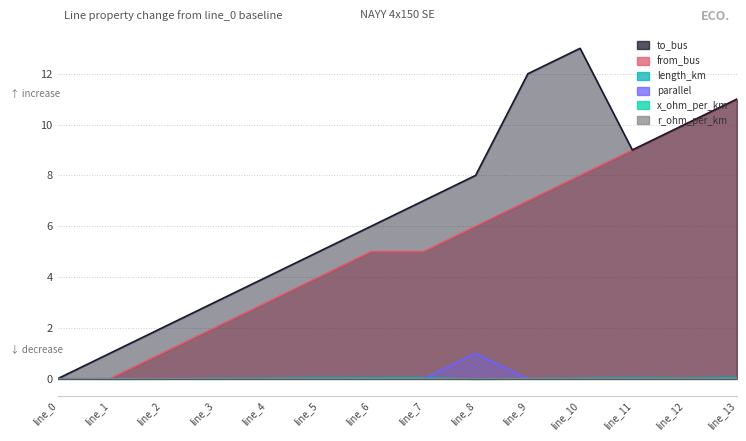

Where does the from_bus series first go above 5?

line_8